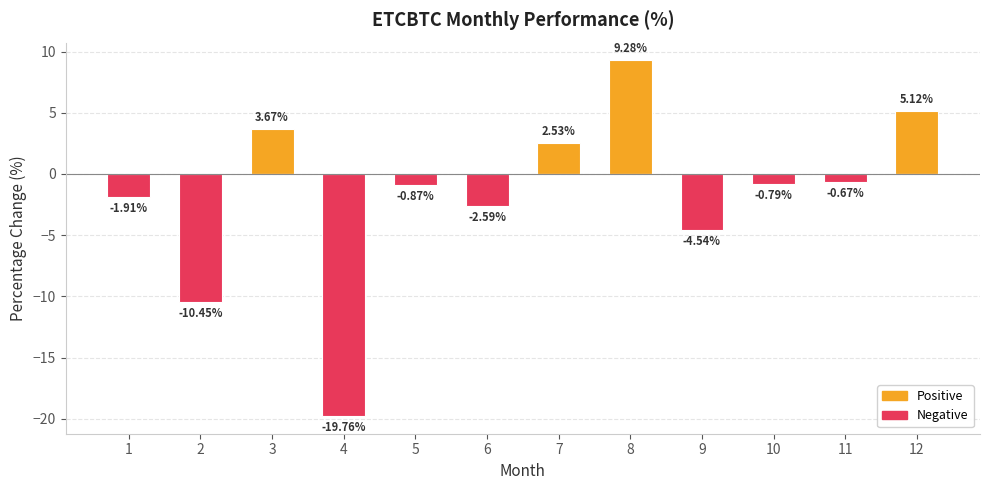

Which category has the highest value across all series?

8